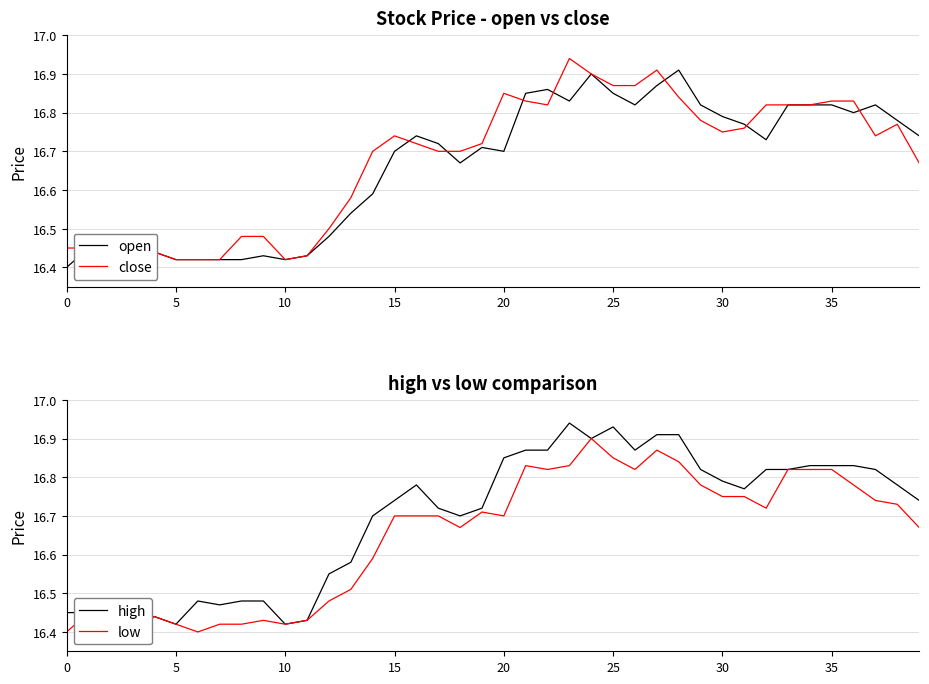

Rank the series by their maximum value, from highest to lowest.

close, high, open, low